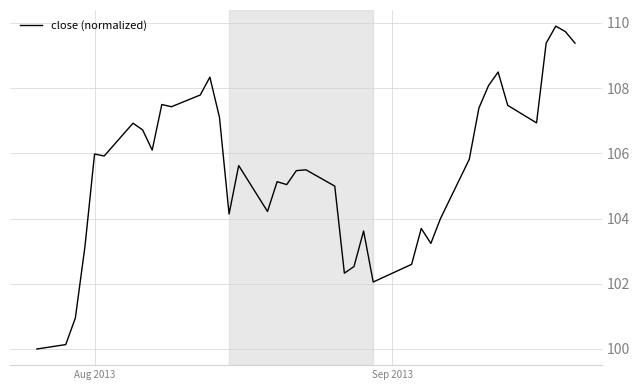

What is the greatest value displayed?

109.9